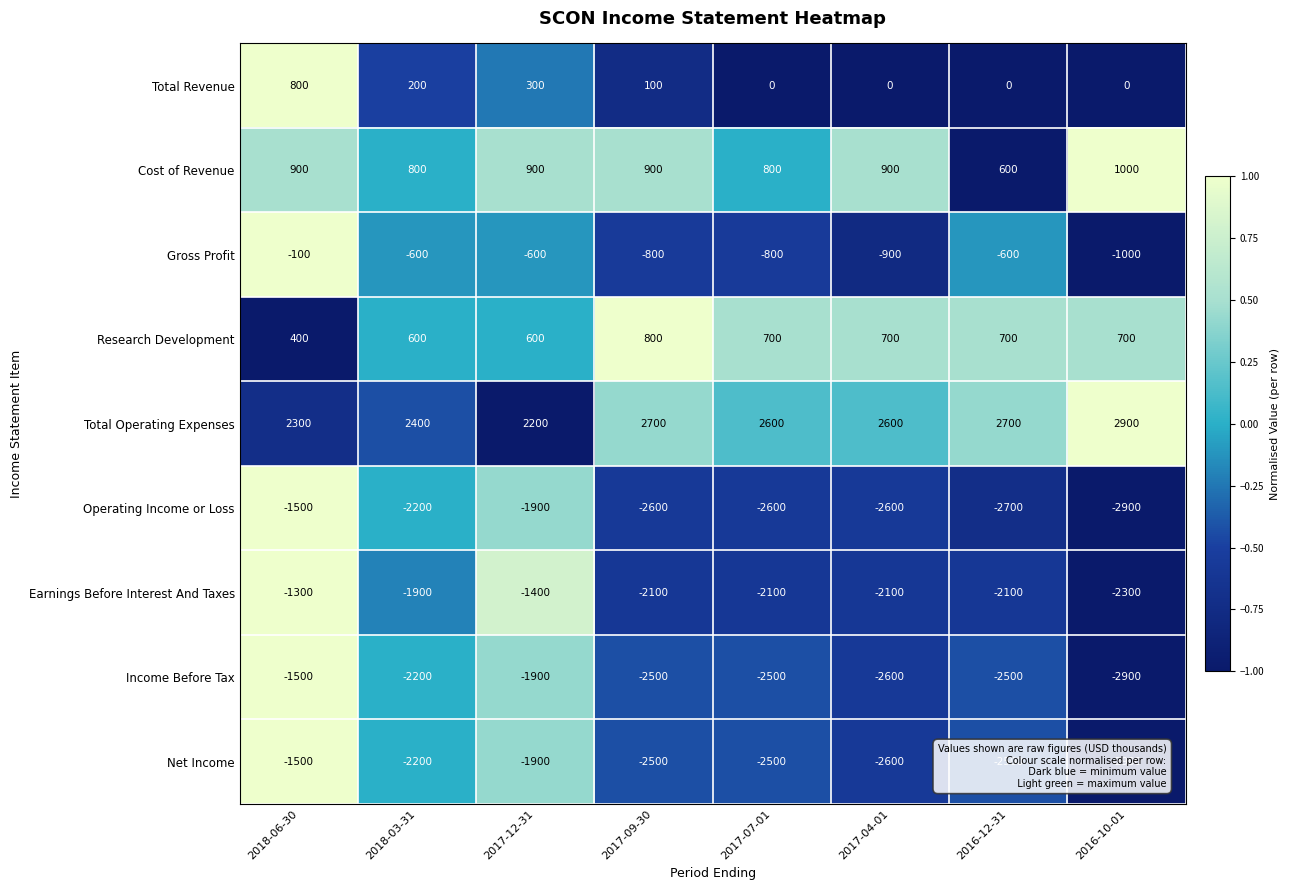

What is the greatest value displayed?

2900